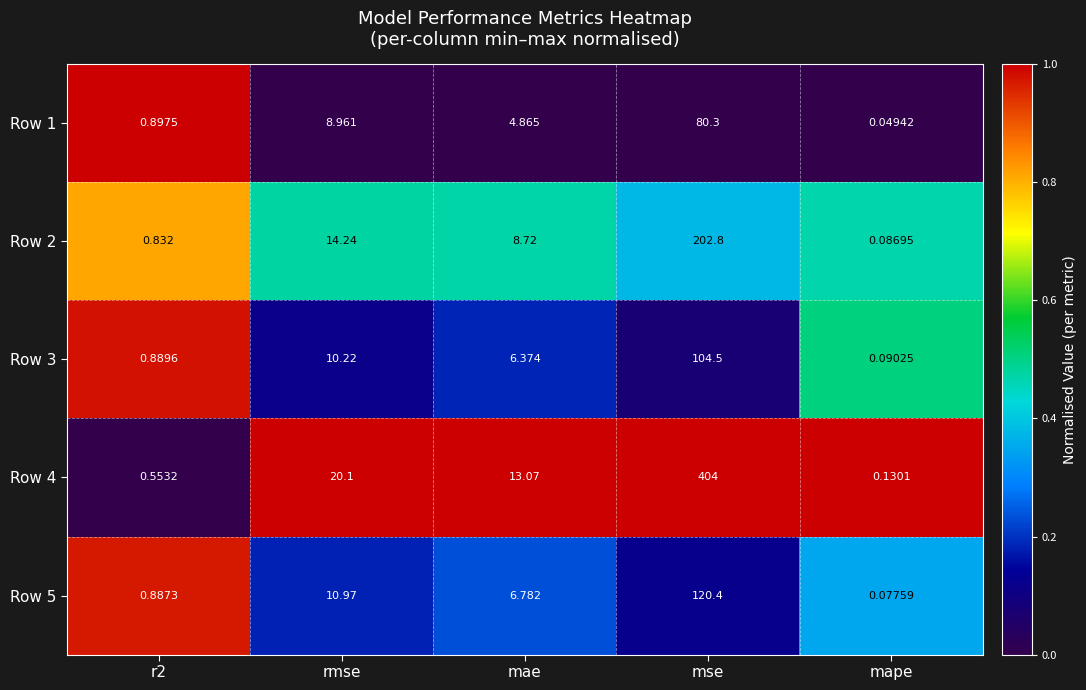

Where is Row 3 nearest to the value 52?

rmse